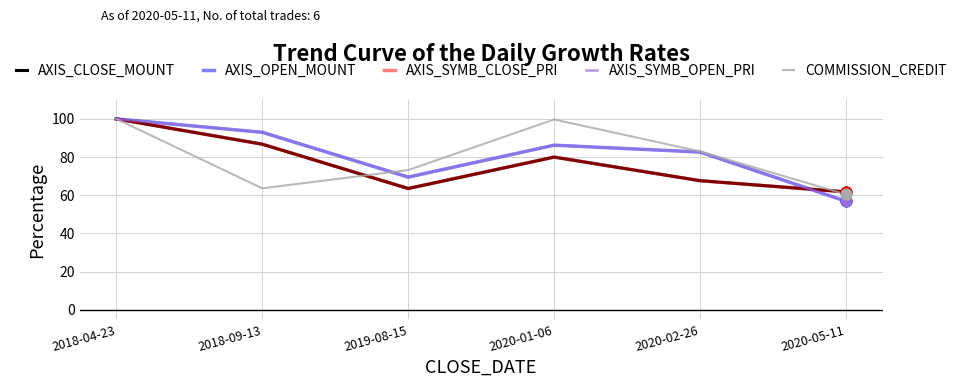

Is the value of AXIS_SYMB_CLOSE_PRI at 2020-02-26 greater than the value of AXIS_CLOSE_MOUNT at 2019-08-15?

Yes